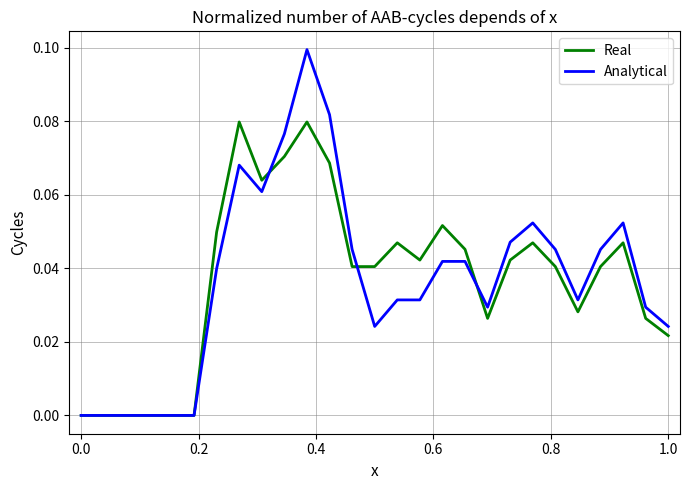

List the series in order of their peak value, highest first.

Analytical, Real